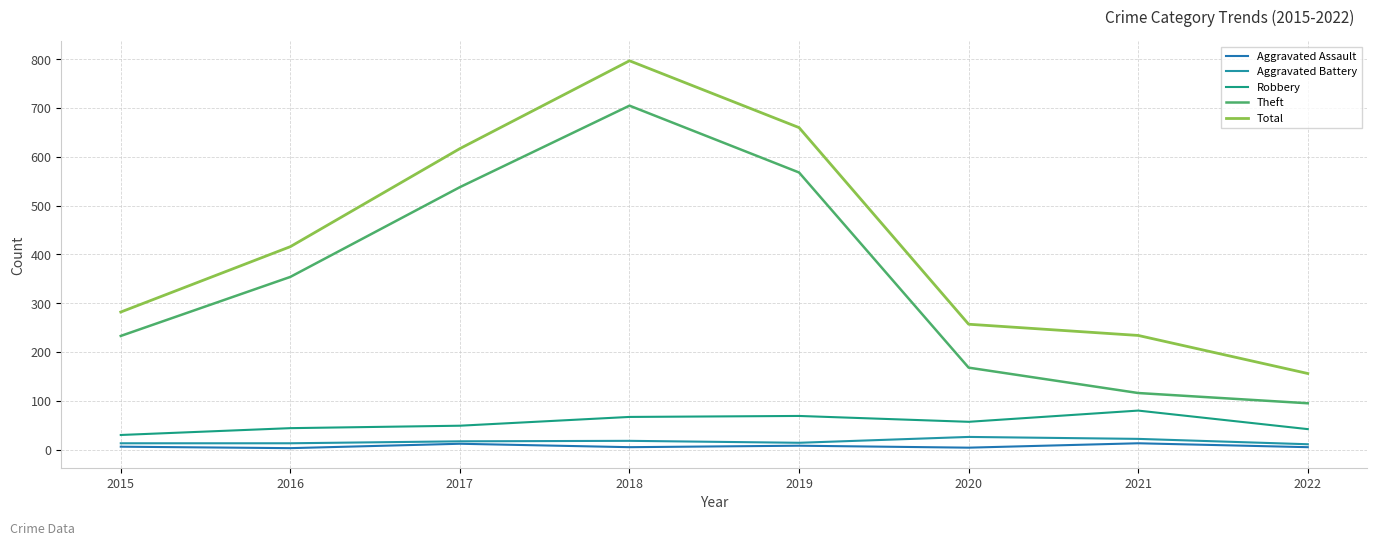

What is the difference between the maximum and second lowest values in the Robbery series?

38